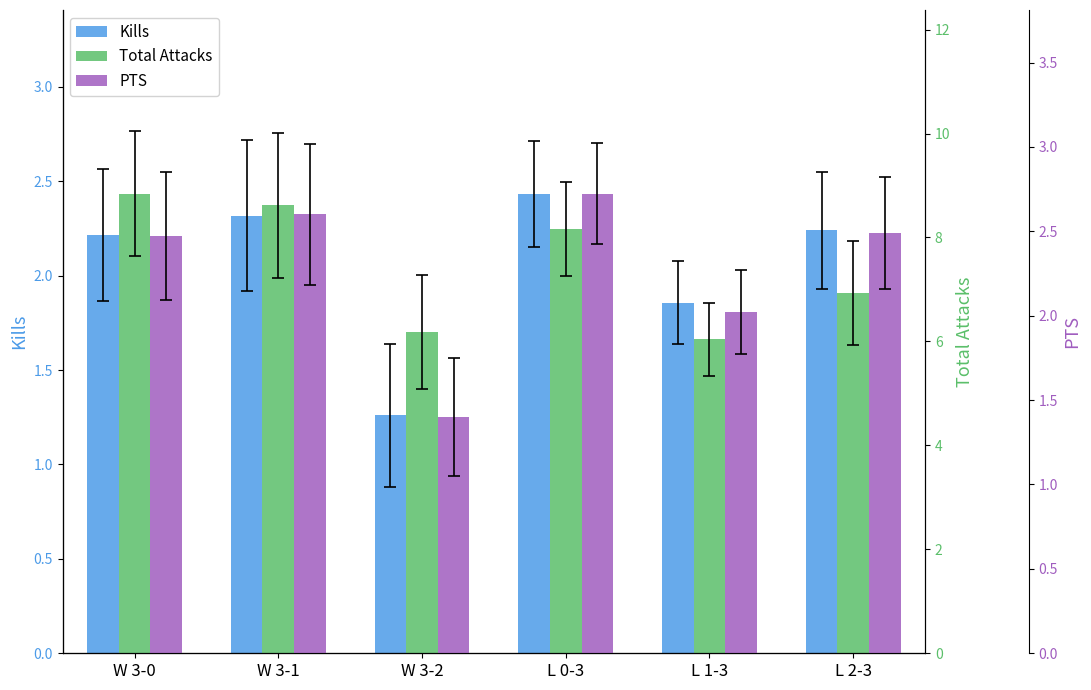

At which label does Kills first exceed 2?

W 3-0